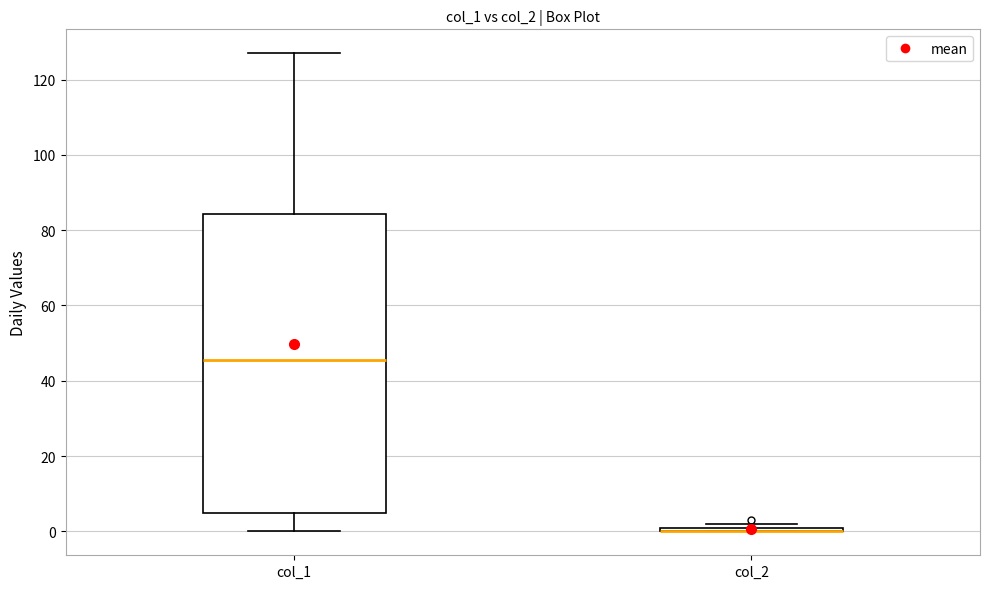

Where does the lower whisker of the box for col_1 end on the y-axis? The values are not printed on the chart, so give them approximately, as read against the axis.

0